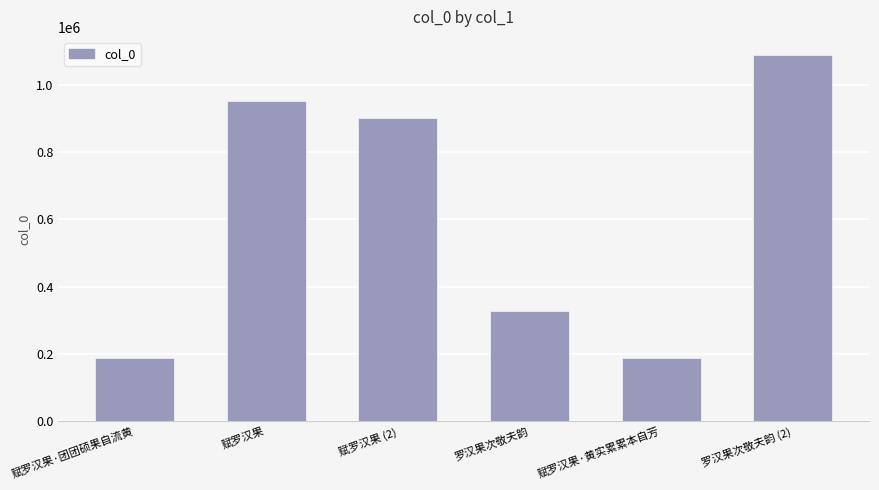

Approximately how many times larger is the value at 赋罗汉果·黄实累累本自芳 compared to 罗汉果次敬夫韵?

0.6